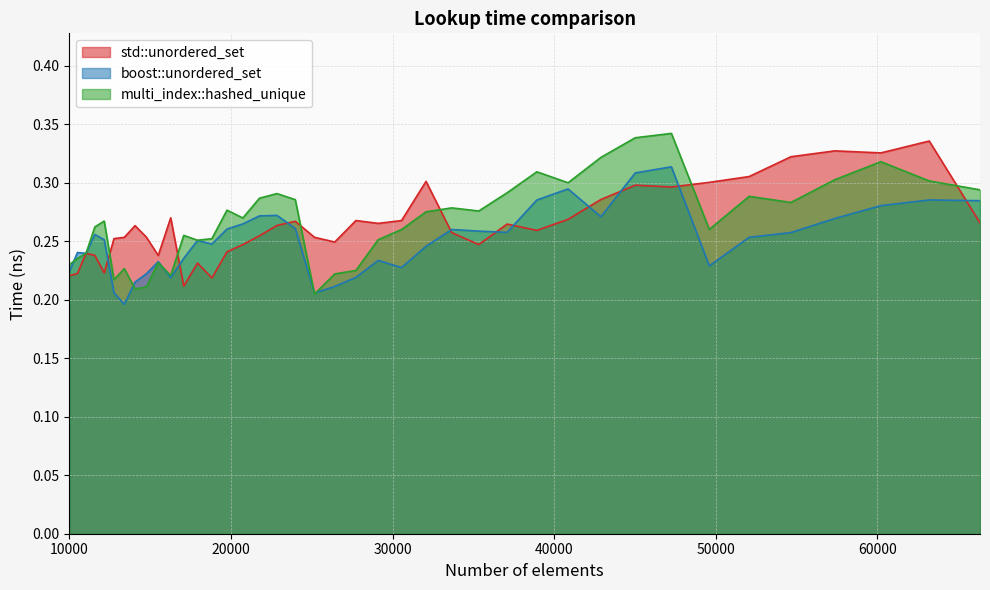

Between which two adjacent categories do boost::unordered_set and std::unordered_set first intersect?

12154 and 12760